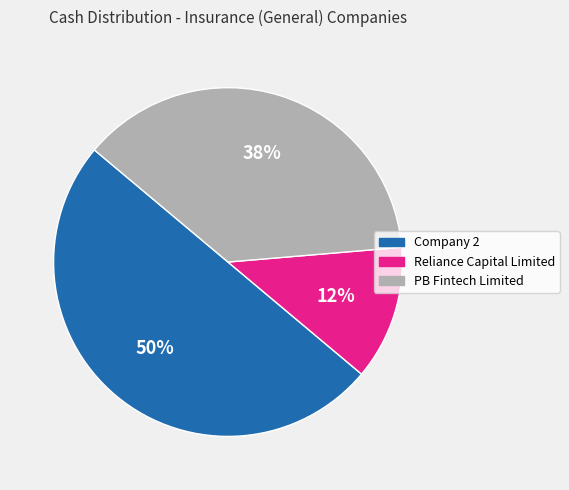

Is it true that Company 2 is 60% of the pie?

False